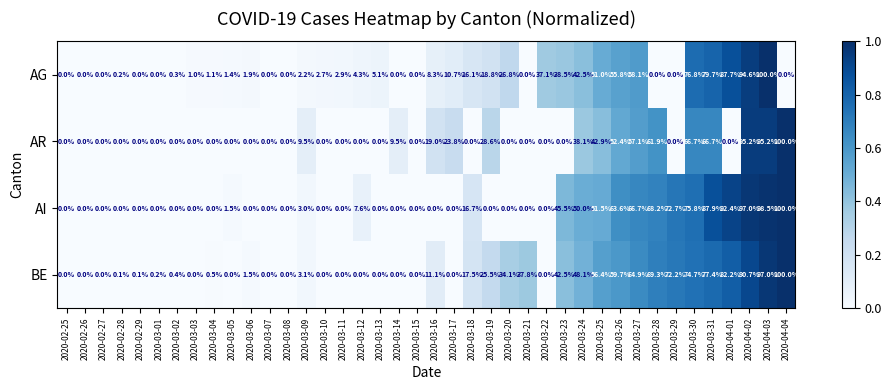

Is it true that BE equals -41.2 at 2020-03-13?

False